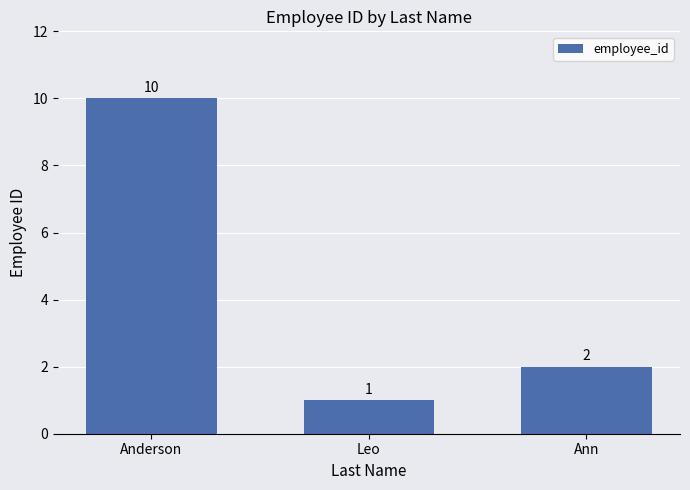

What is the label of the 1st bar from the right?

Ann